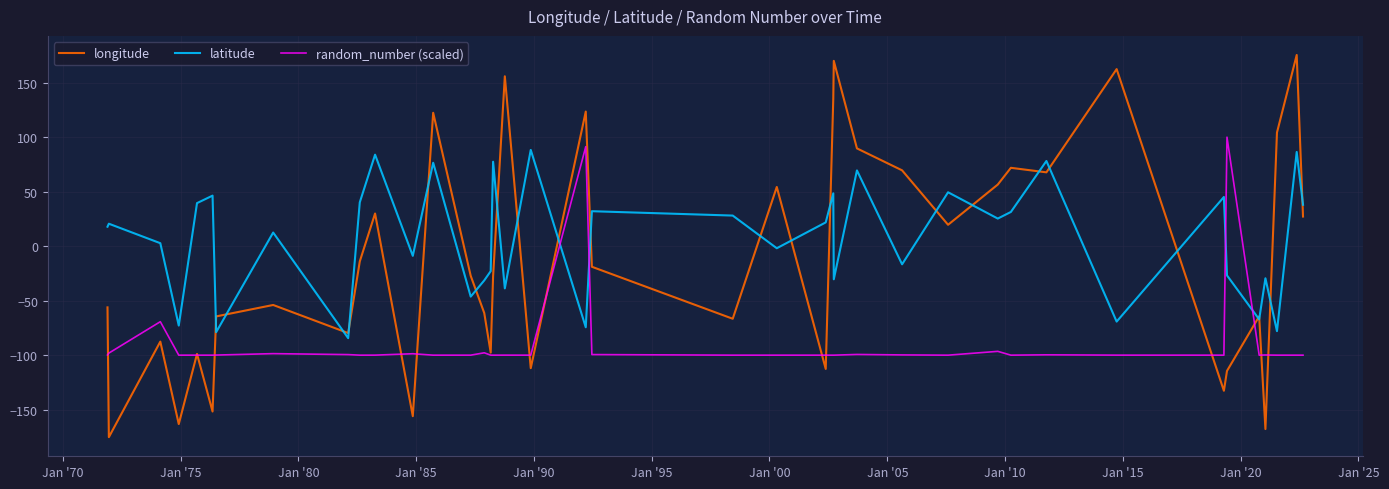

True or false: longitude and random_number (scaled) cross at least once.

True